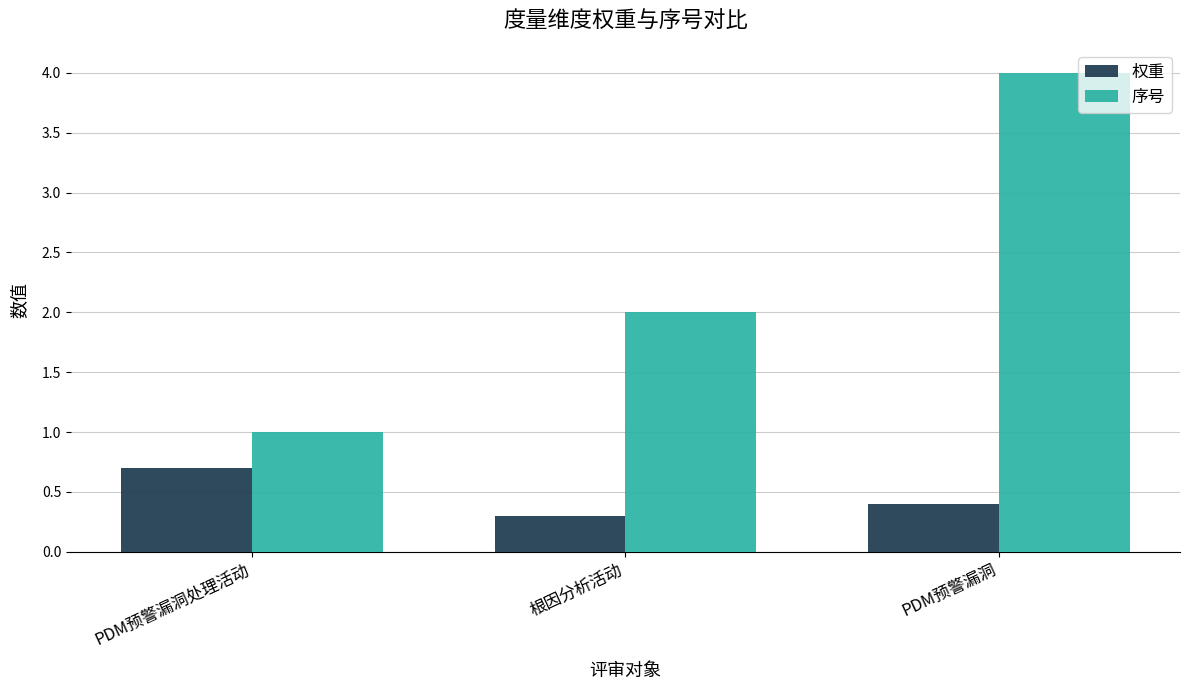

Which series changed the most between PDM预警漏洞处理活动 and PDM预警漏洞?

序号